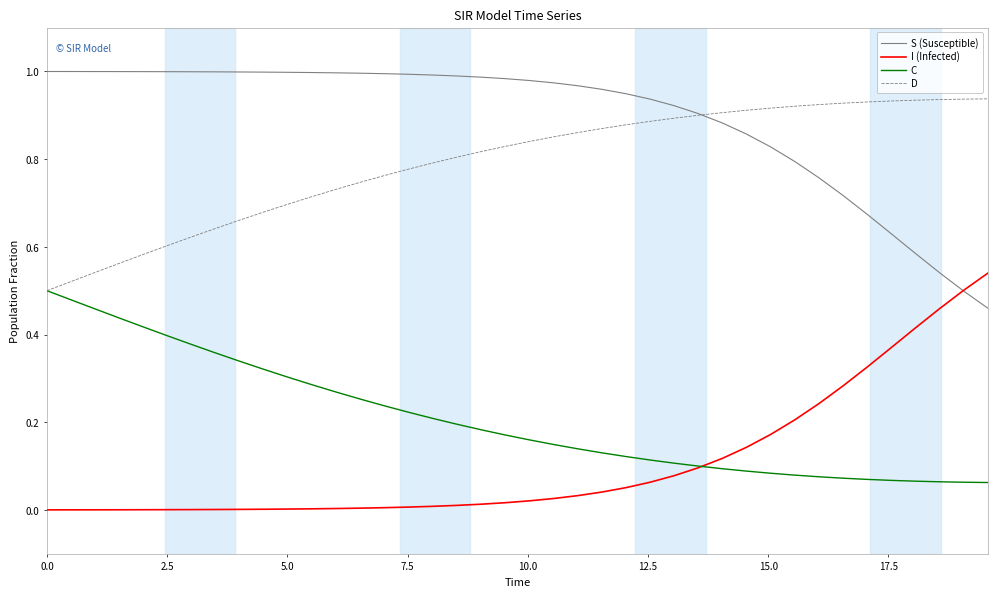

True or false: S (Susceptible) and C intersect in this chart.

False